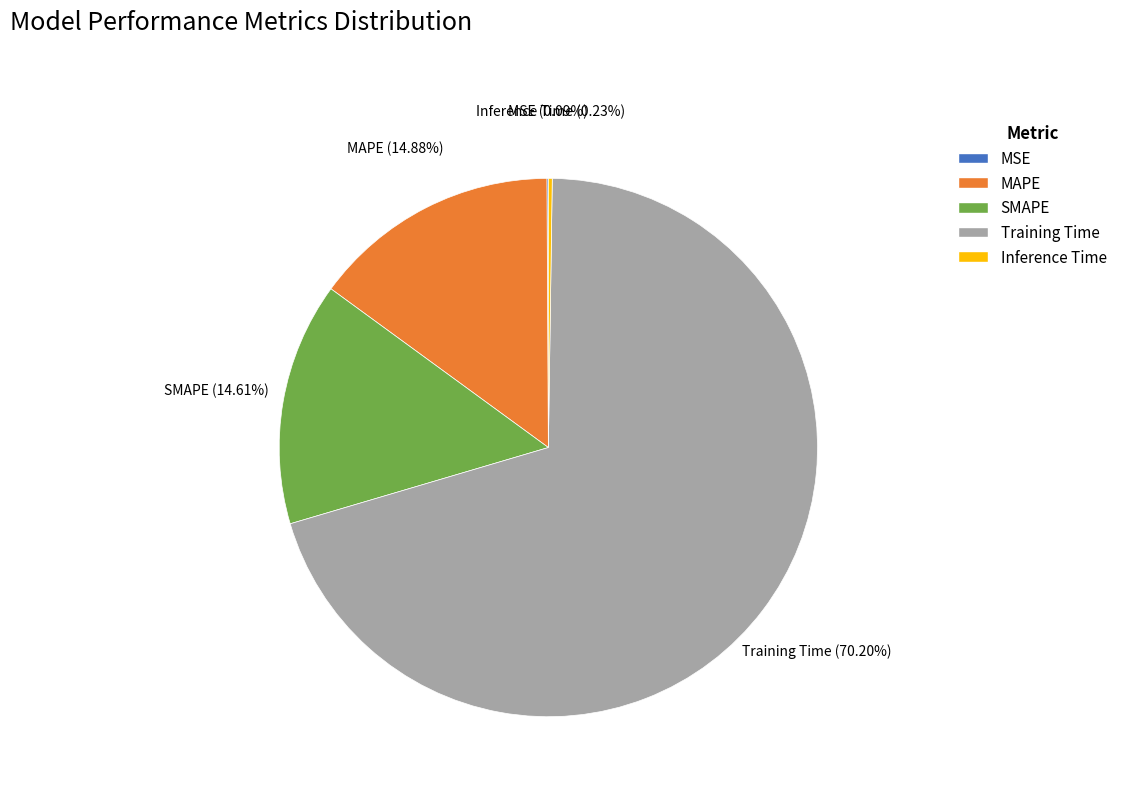

The SMAPE slice represents 15% of the pie. True or false?

True